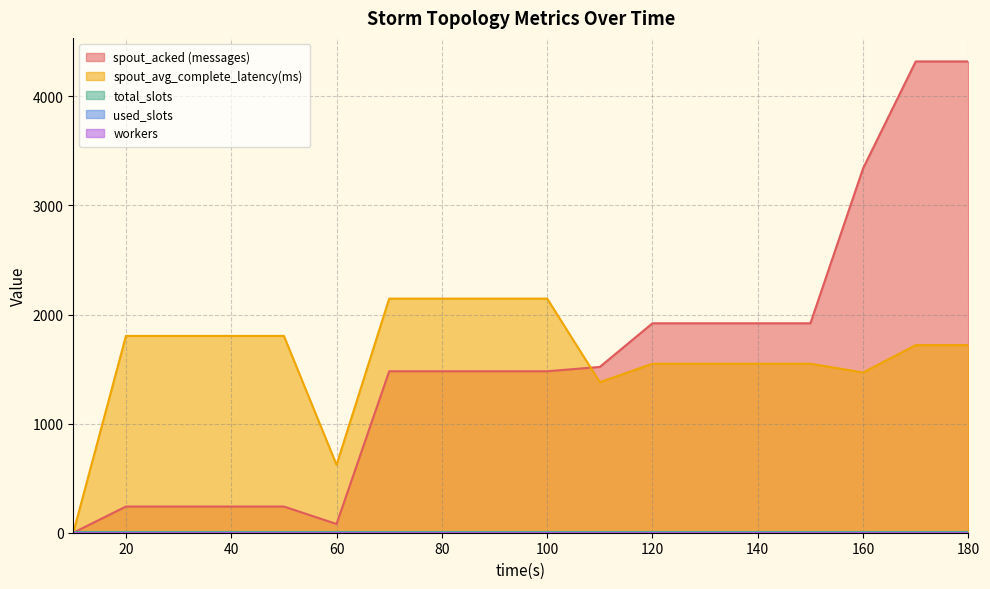

Reading right to left, transcribe all the data shown in this chart.

spout_acked (messages): 4320.0	4320.0	3340.0	1920.0	1920.0	1920.0	1920.0	1520.0	1480.0	1480.0	1480.0	1480.0	80.0	240.0	240.0	240.0	240.0	0.0
spout_avg_complete_latency(ms): 1719.7	1719.7	1468.6	1548.8	1548.8	1548.8	1548.8	1379.9	2146.0	2146.0	2146.0	2146.0	621.8	1804.1	1804.1	1804.1	1804.1	0.0
total_slots: 4.0	4.0	4.0	4.0	4.0	4.0	4.0	4.0	4.0	4.0	4.0	4.0	4.0	4.0	4.0	4.0	4.0	4.0
used_slots: 2.0	2.0	2.0	2.0	2.0	2.0	2.0	2.0	2.0	2.0	2.0	2.0	2.0	2.0	2.0	2.0	2.0	2.0
workers: 2.0	2.0	2.0	2.0	2.0	2.0	2.0	2.0	2.0	2.0	2.0	2.0	2.0	2.0	2.0	2.0	2.0	2.0